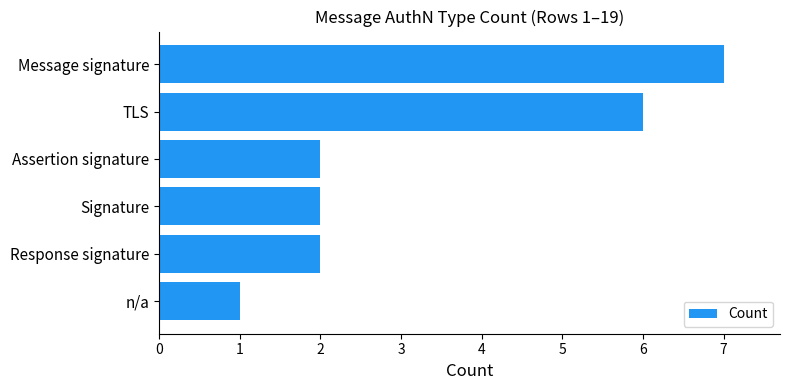

What is the change in value from Message signature to n/a?

-6